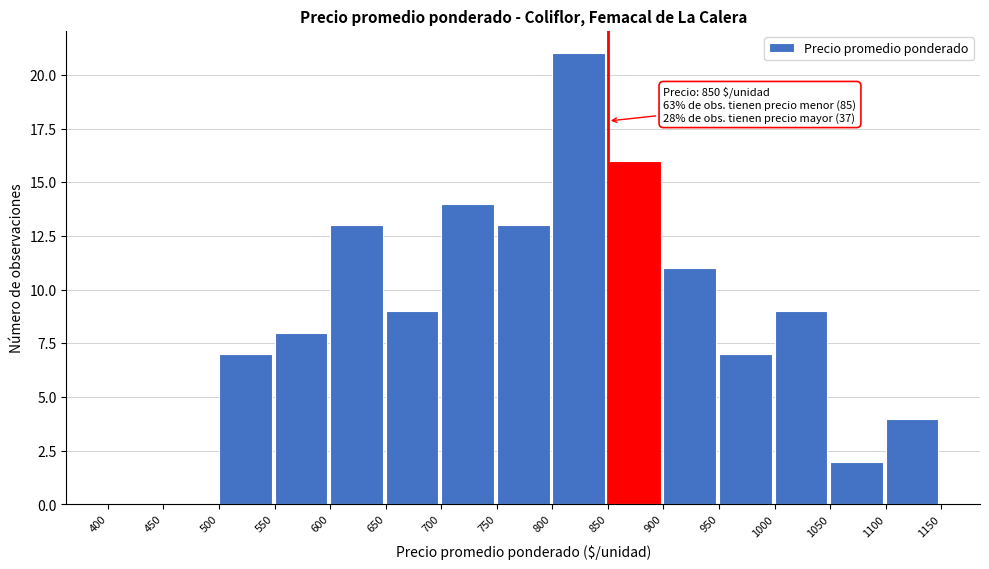

Which range on the x-axis has the tallest bar?

800 to 850